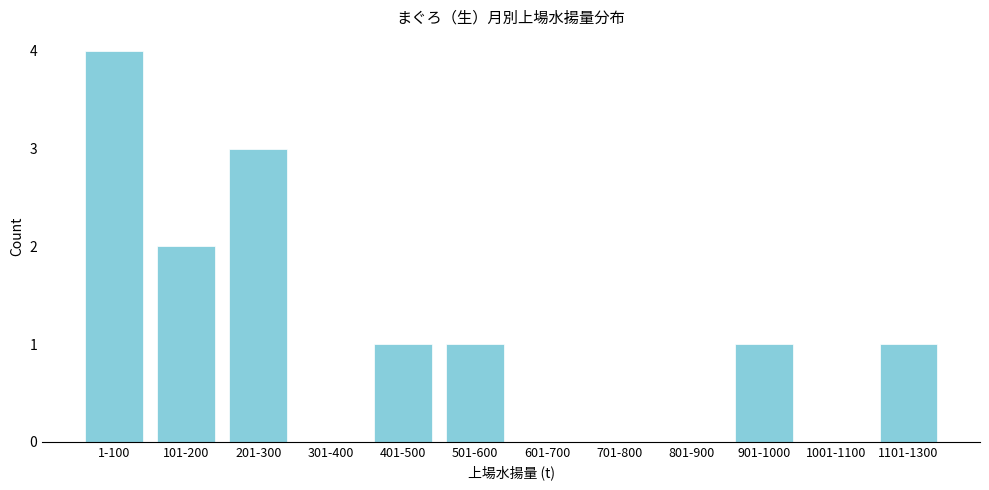

Reading left to right, extract all data points from this chart.

1-100=4	101-200=2	201-300=3	301-400=0	401-500=1	501-600=1	601-700=0	701-800=0	801-900=0	901-1000=1	1001-1100=0	1101-1300=1